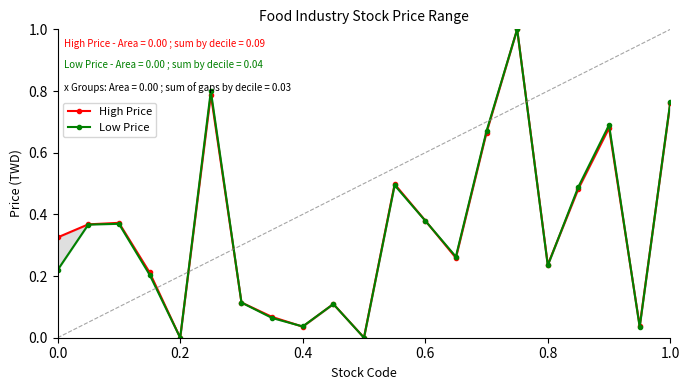

Is it true that High Price equals 1.4 at 15?

False